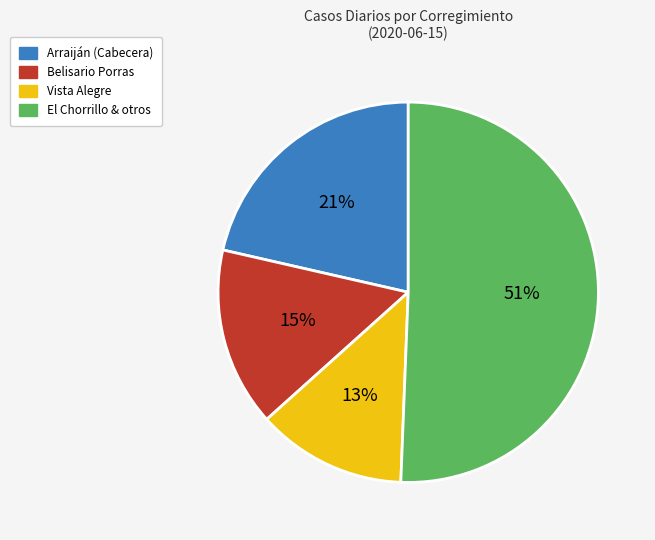

To the nearest percent, what is the average slice percentage?

25%